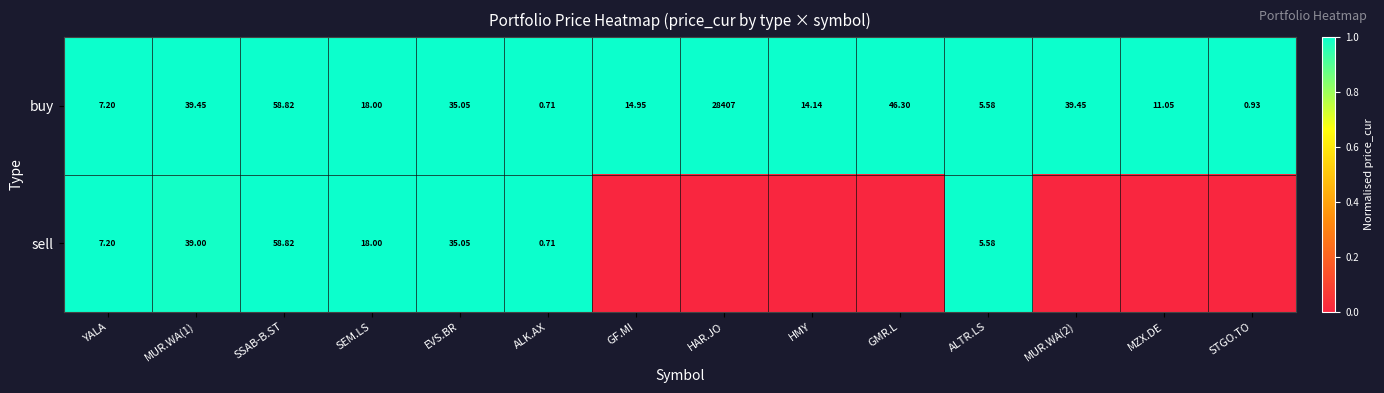

At which label does buy reach its minimum?

ALK.AX